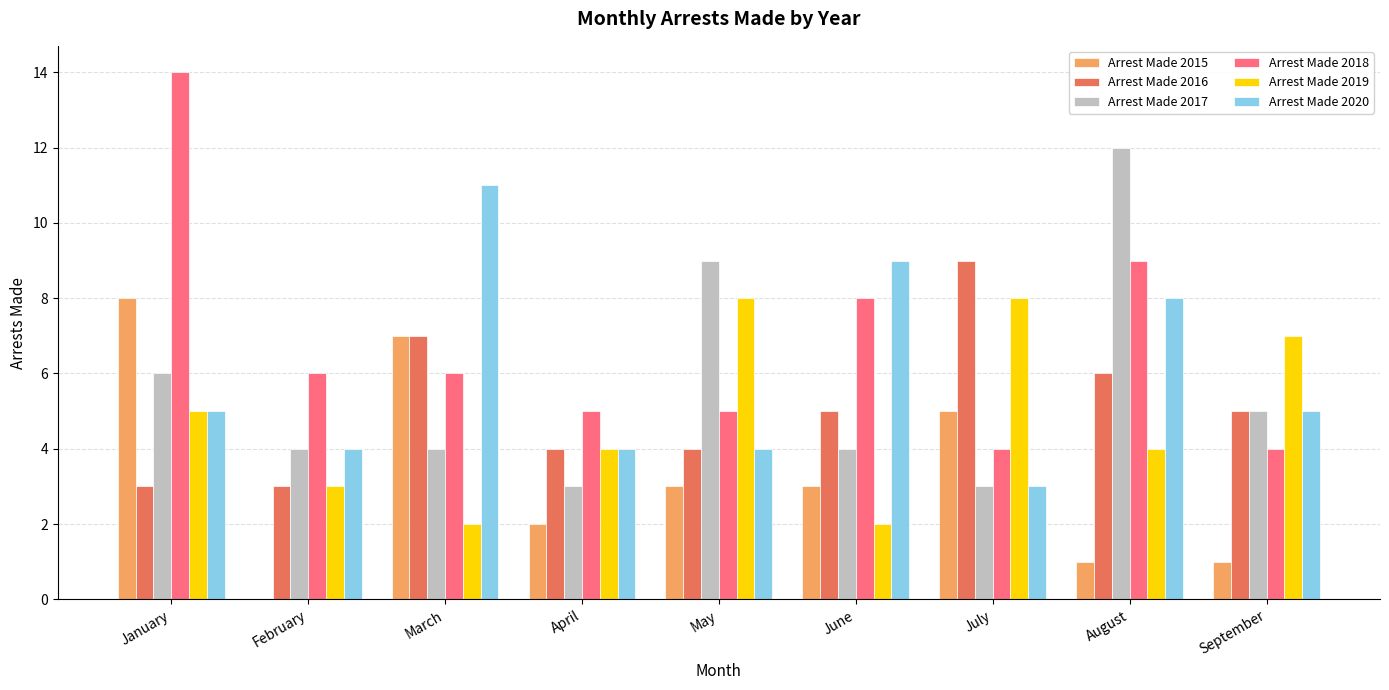

How many categories are shown in the chart?

9